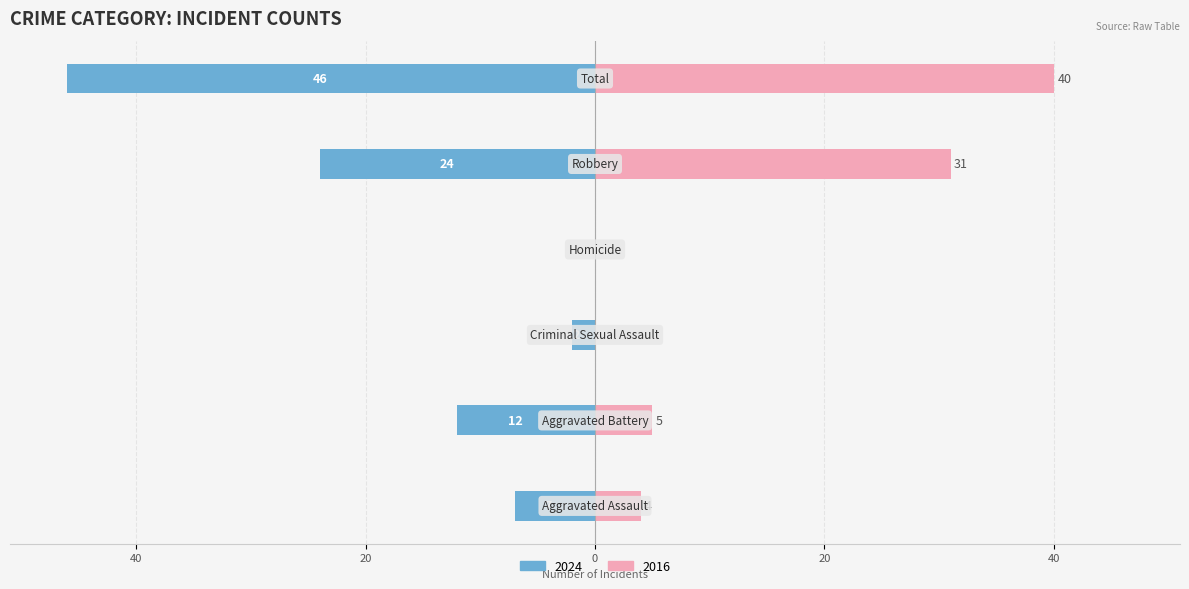

Which series has the largest range (max minus min)?

Left (2024)